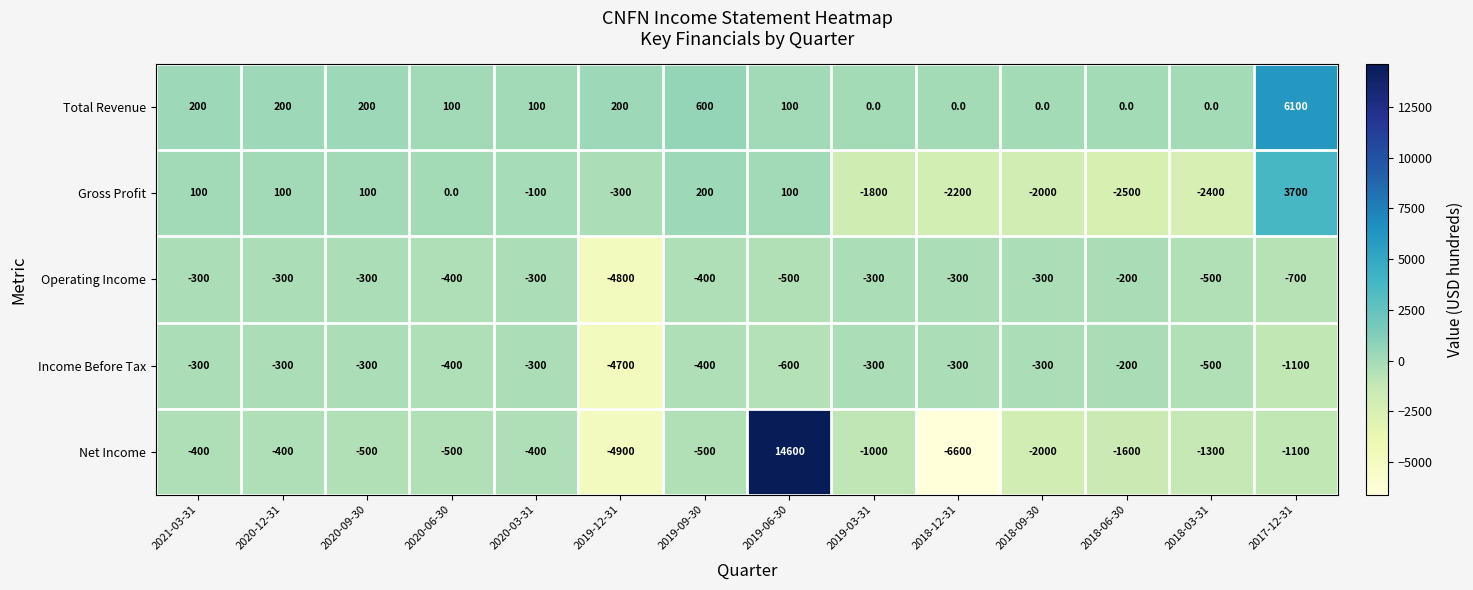

What is the total value across all series at 2019-03-31?

-3400